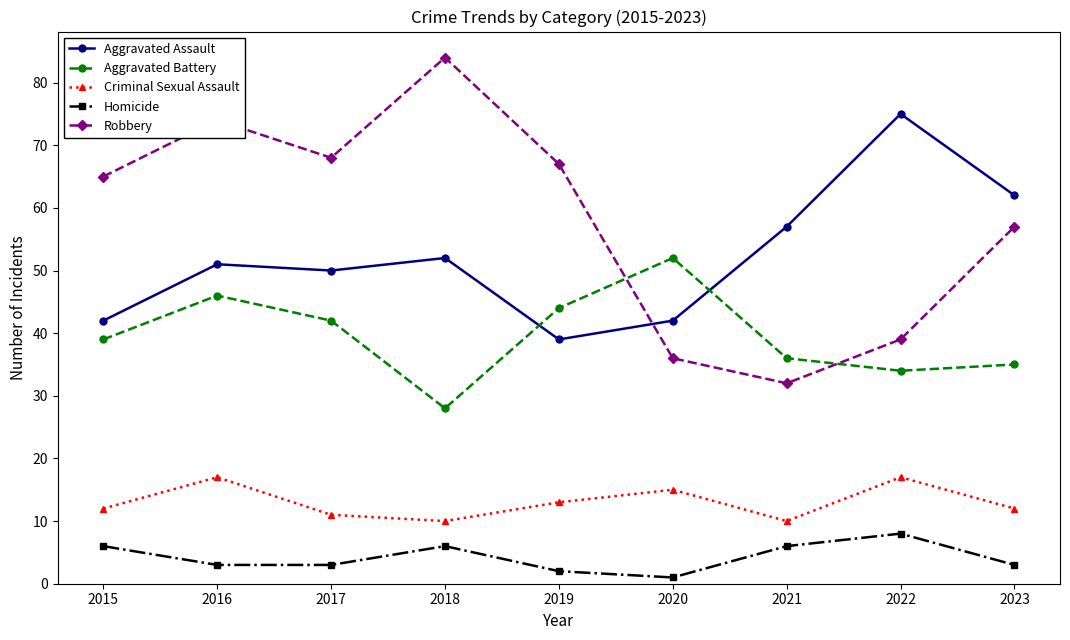

Which series has the widest spread of values?

Robbery